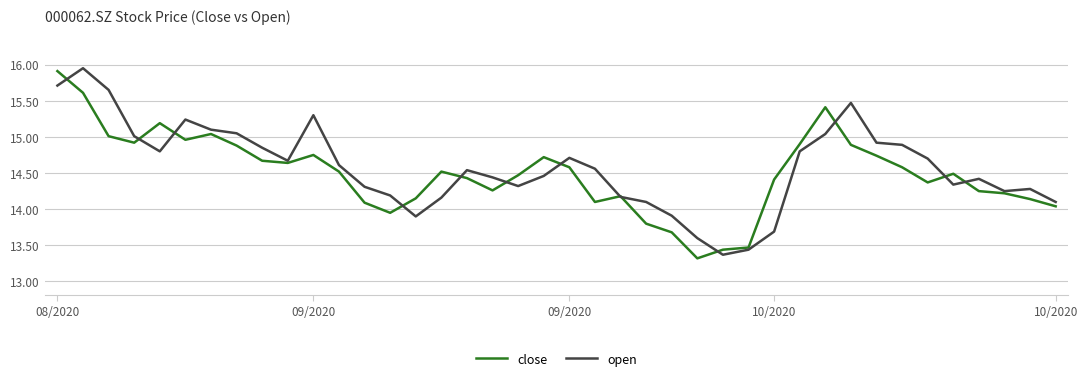

List the series in order of their overall mean, lowest first.

close, open